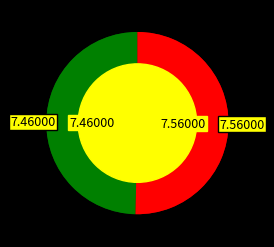

To the nearest percent, what is the difference between the largest and smallest slice percentages?

1%